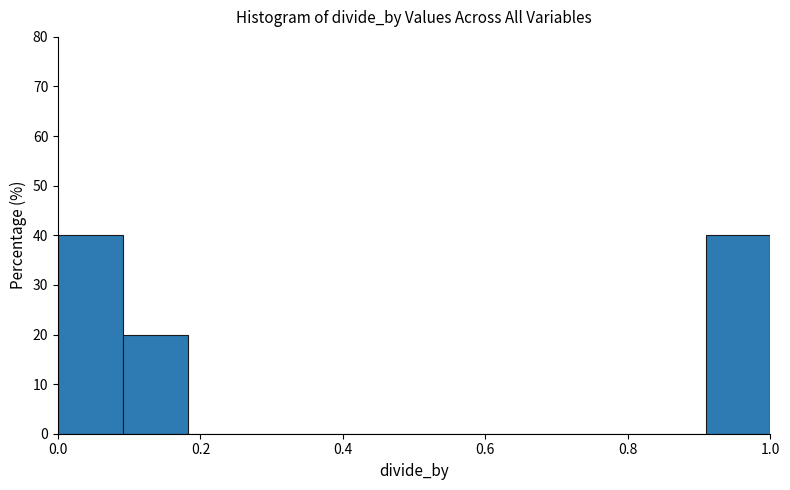

Reading left to right, transcribe this chart: for each bar, give the range it covers on the x-axis and its height. Neither the bar edges nor the heights are printed on the chart, so give them approximately, as read against the axes.

0.00 to 0.10: 40
0.10 to 0.18: 20
0.18 to 0.28: 0
0.28 to 0.36: 0
0.36 to 0.46: 0
0.46 to 0.54: 0
0.54 to 0.64: 0
0.64 to 0.72: 0
0.72 to 0.82: 0
0.82 to 0.90: 0
0.90 to 1.00: 40